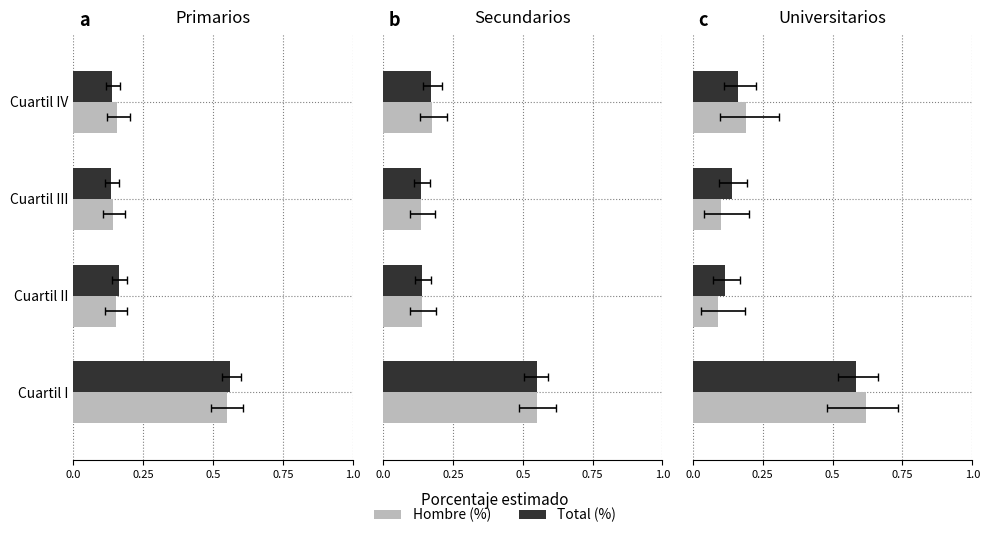

The Hombre (%) series shows 0.3 at Cuartil IV. True or false?

False